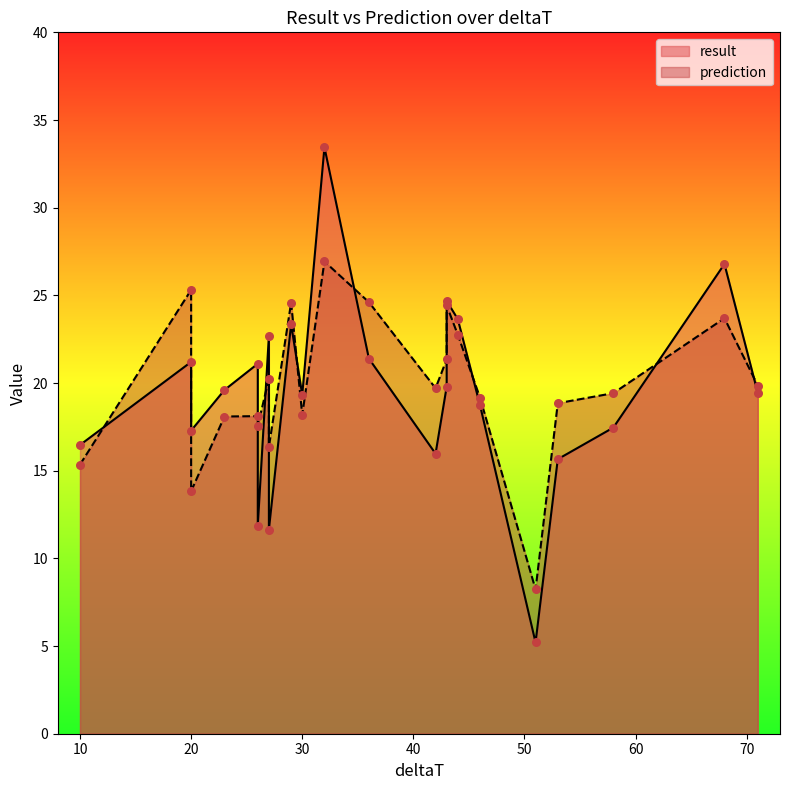

Is the value of result at 27 greater than the value of prediction at 30?

Yes